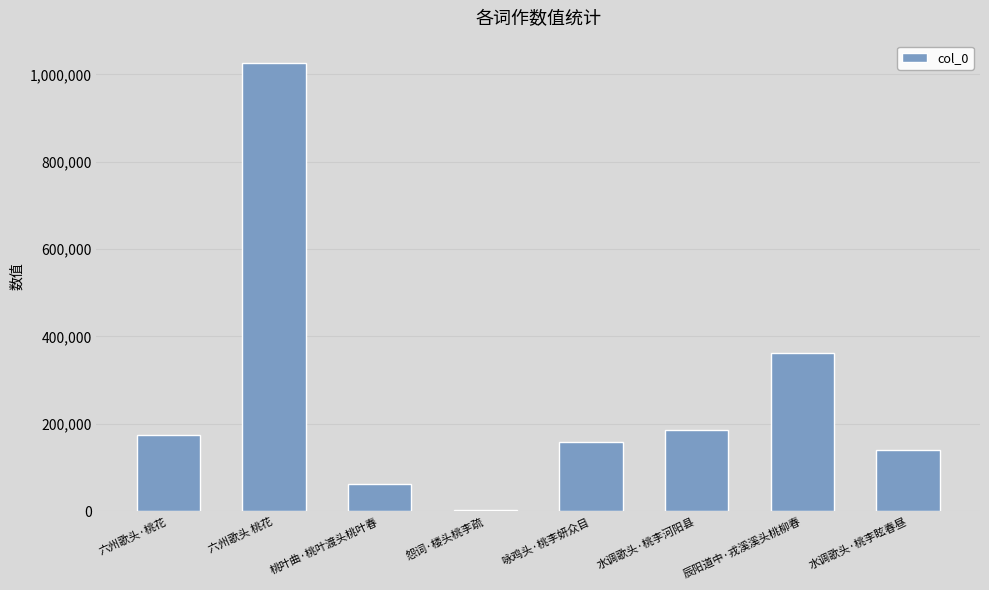

What is the sum of all values?

2112643